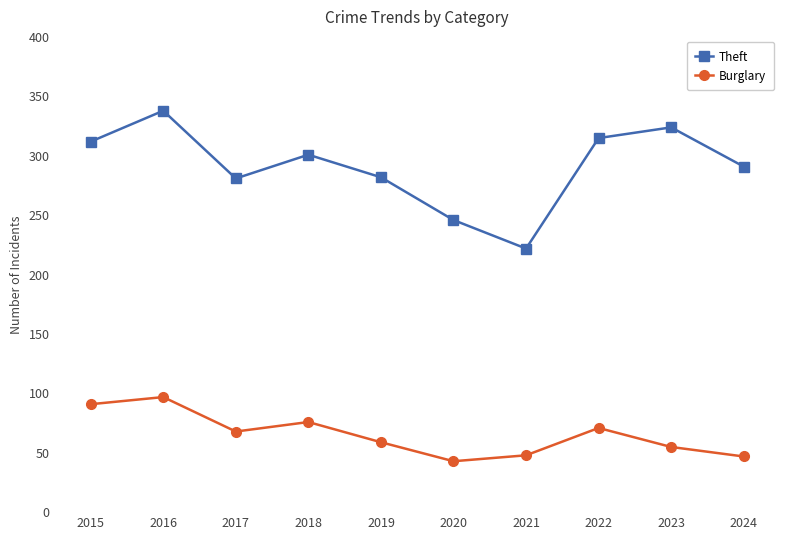

How many lines are shown in the chart?

2